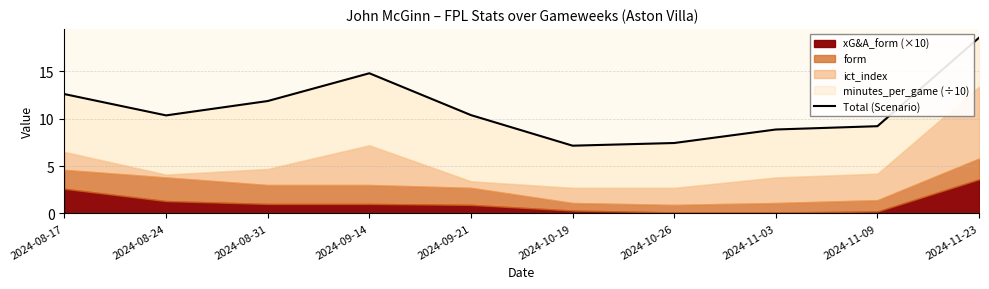

What is the minimum value shown in the chart?

7.2